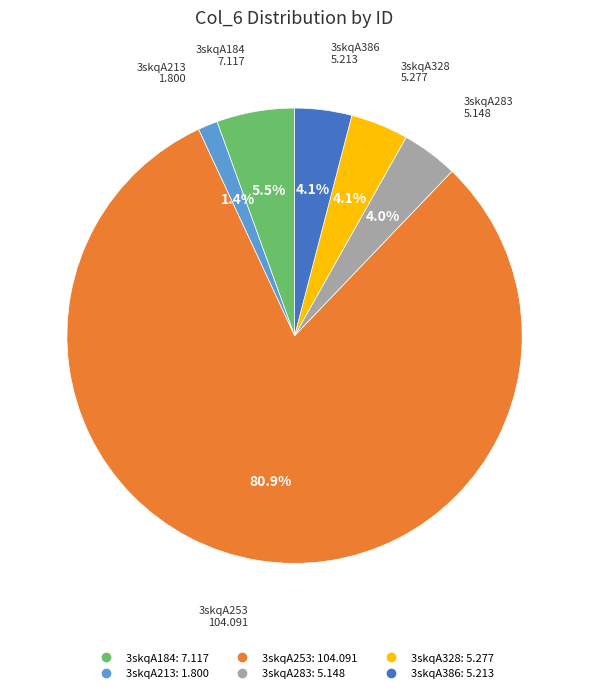

The 3skqA184 slice represents 11% of the pie. True or false?

False